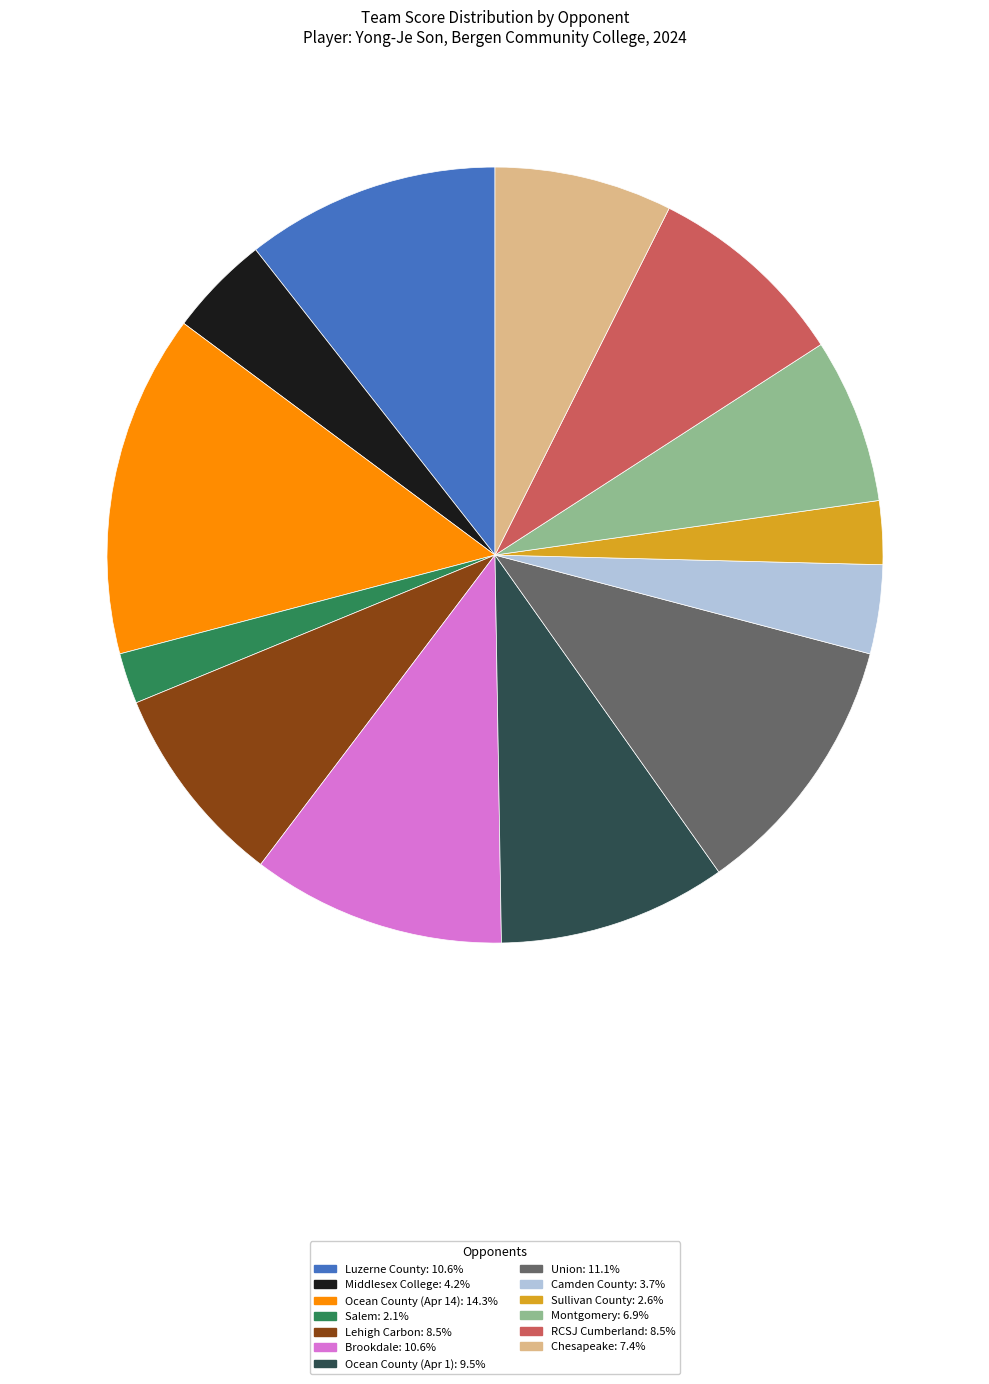

Combined, do Ocean County (Apr 14) and Lehigh Carbon account for over 50%?

No